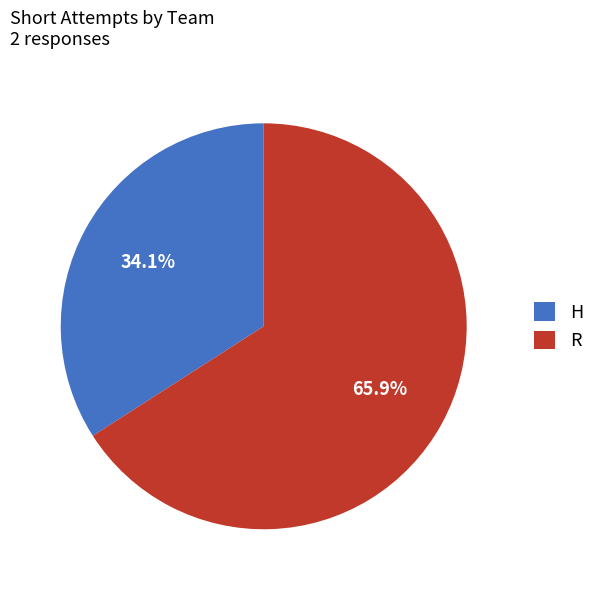

How much of the chart is everything except R?

34.1%